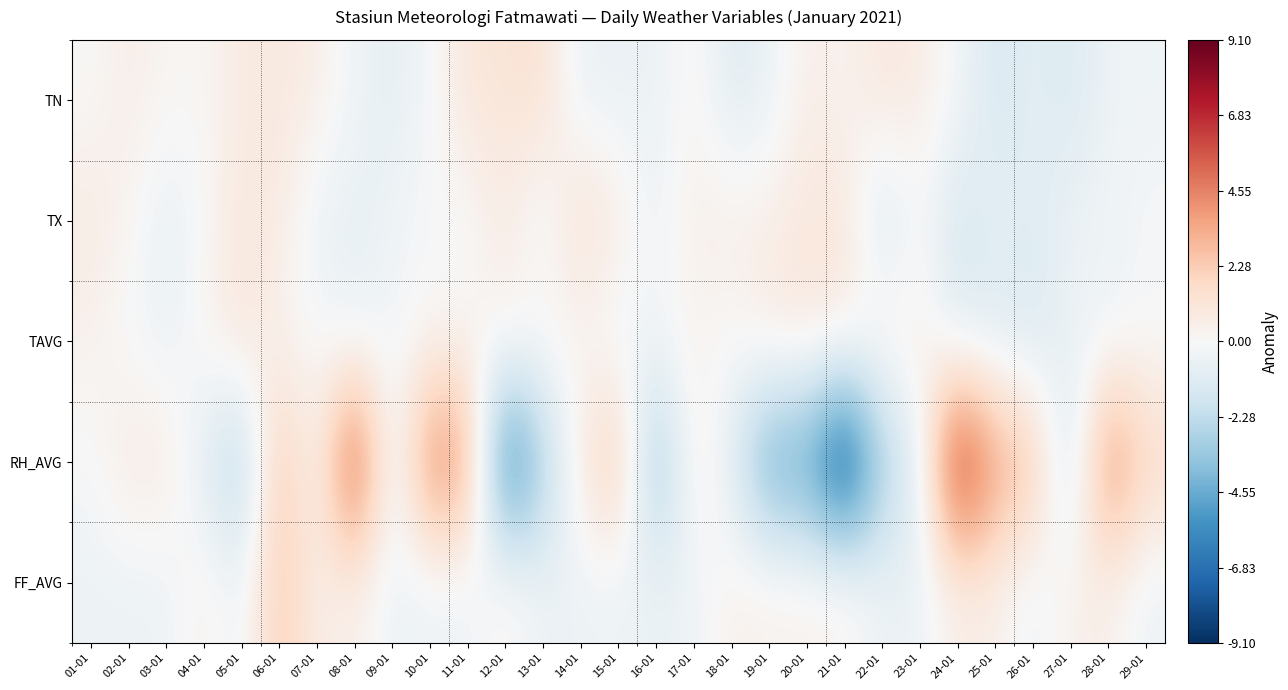

How many data points does each series have?

29